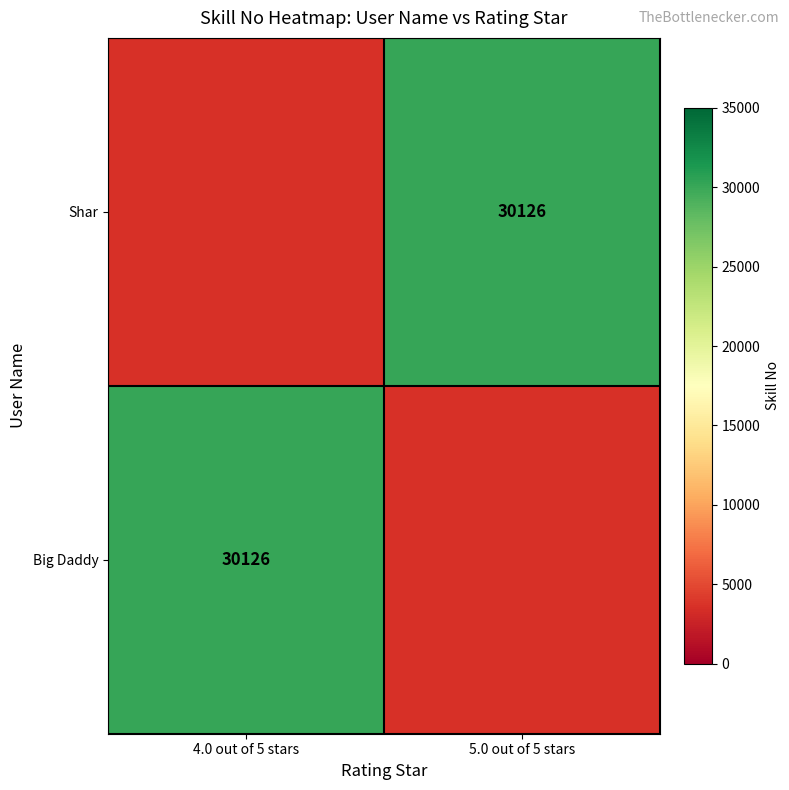

True or false: Shar has a value of 16013 at 5.0 out of 5 stars.

False